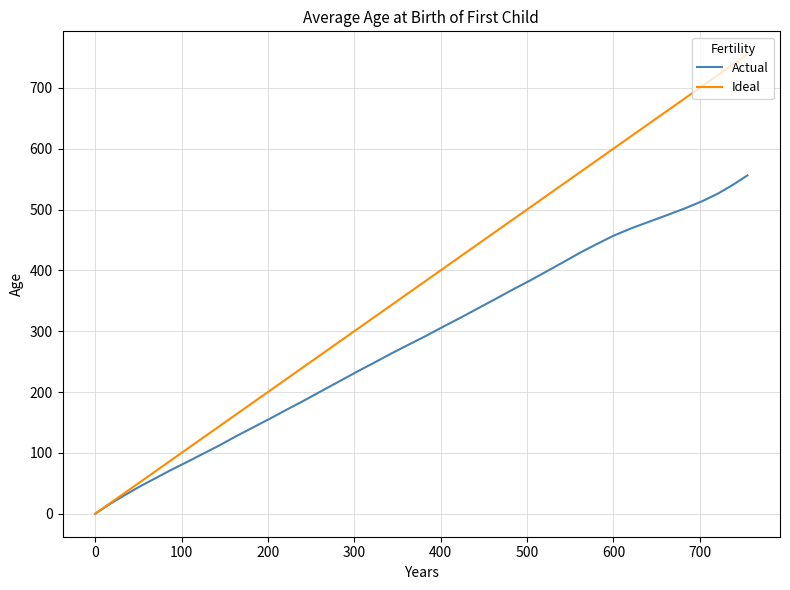

What are all the series names shown in the legend?

Actual, Ideal